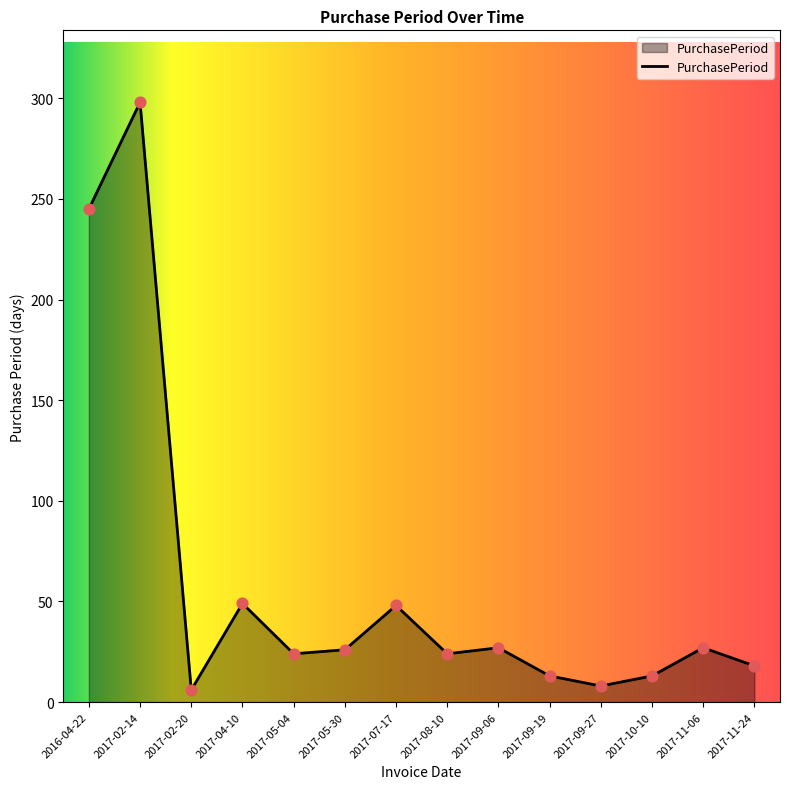

Between 2017-11-06 and 2017-10-10, which is larger?

2017-11-06